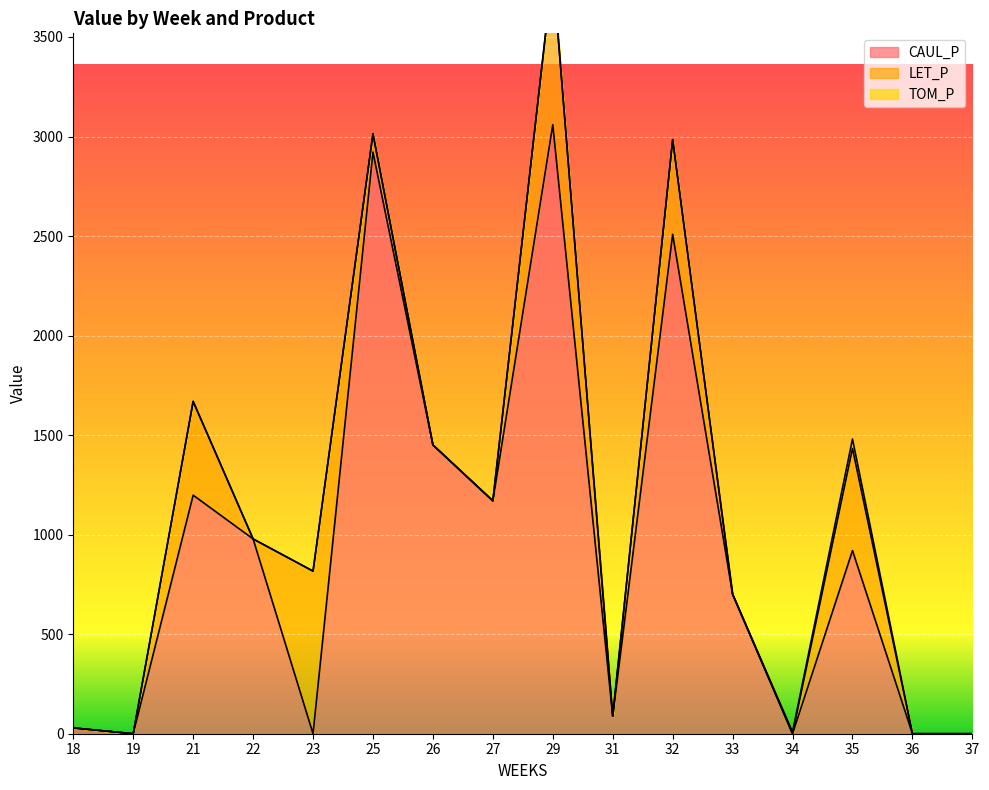

Reading left to right, extract all data points from this chart.

CAUL_P: 18=29.1	19=0.0	21=1198.4	22=978.5	23=0.0	25=2921.6	26=1450.6	27=1169.8	29=3059.4	31=88.0	32=2508.9	33=700.7	34=0.0	35=919.9	36=0.0	37=0.0
LET_P: 18=0.0	19=0.0	21=470.9	22=0.0	23=816.8	25=92.1	26=0.0	27=0.0	29=778.3	31=0.0	32=475.4	33=0.0	34=0.0	35=513.1	36=0.0	37=0.0
TOM_P: 18=0.0	19=0.0	21=0.0	22=0.0	23=0.0	25=0.0	26=0.0	27=0.0	29=0.0	31=0.0	32=0.0	33=0.0	34=9.5	35=47.1	36=0.0	37=0.0